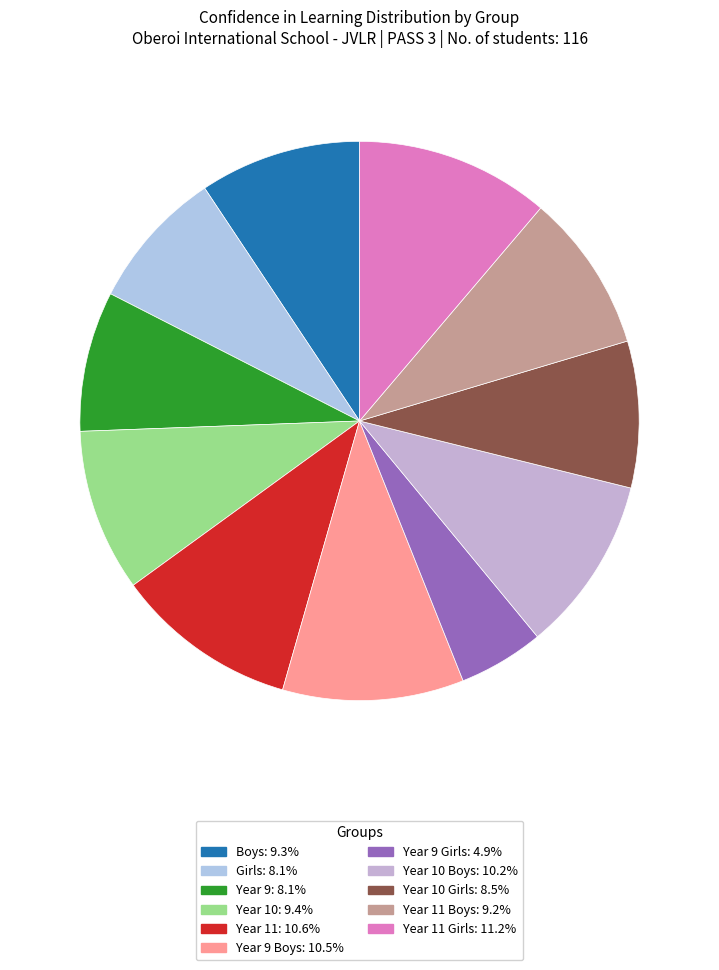

Rank the categories by value from lowest to highest.

Year 9 Girls, Year 9, Girls, Year 10 Girls, Year 11 Boys, Boys, Year 10, Year 10 Boys, Year 9 Boys, Year 11, Year 11 Girls